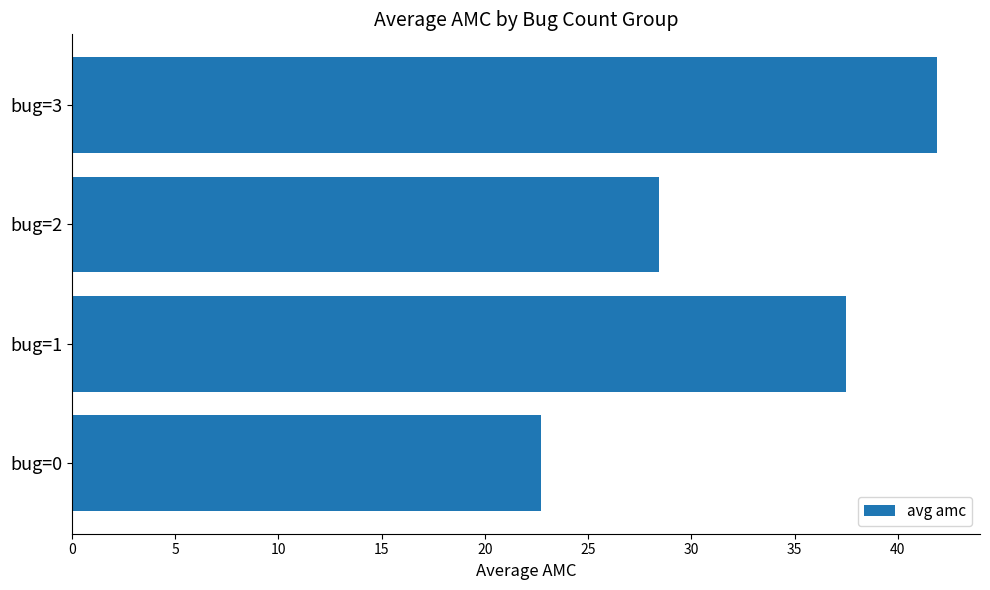

How many bars are there in total?

4